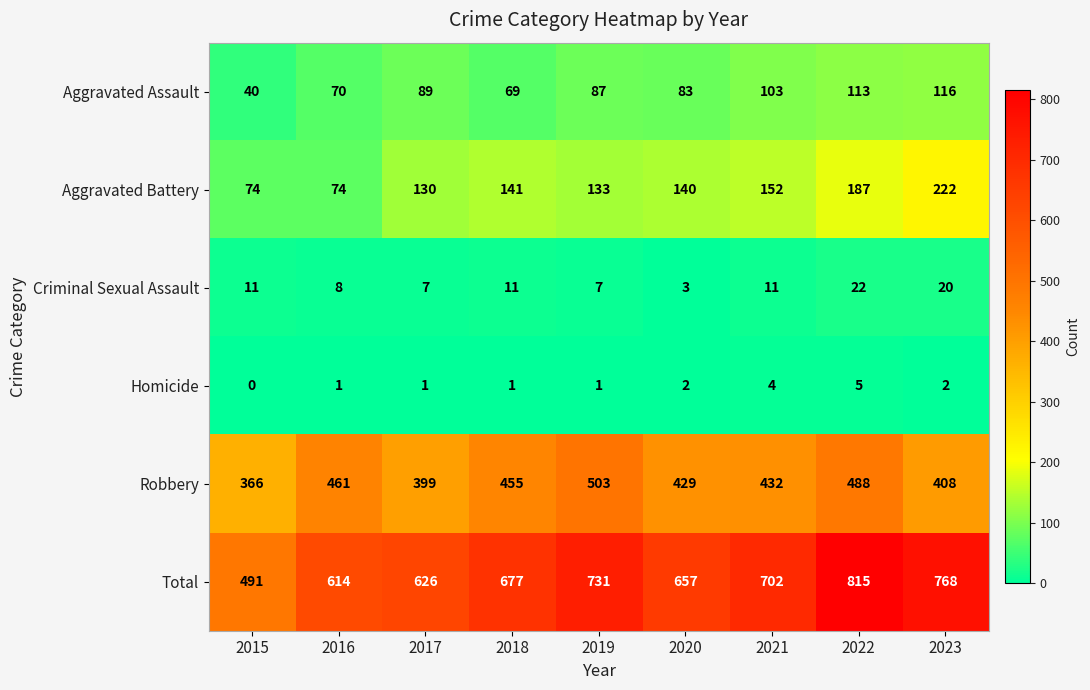

At 2022, list the series in order from smallest to largest.

Homicide, Criminal Sexual Assault, Aggravated Assault, Aggravated Battery, Robbery, Total